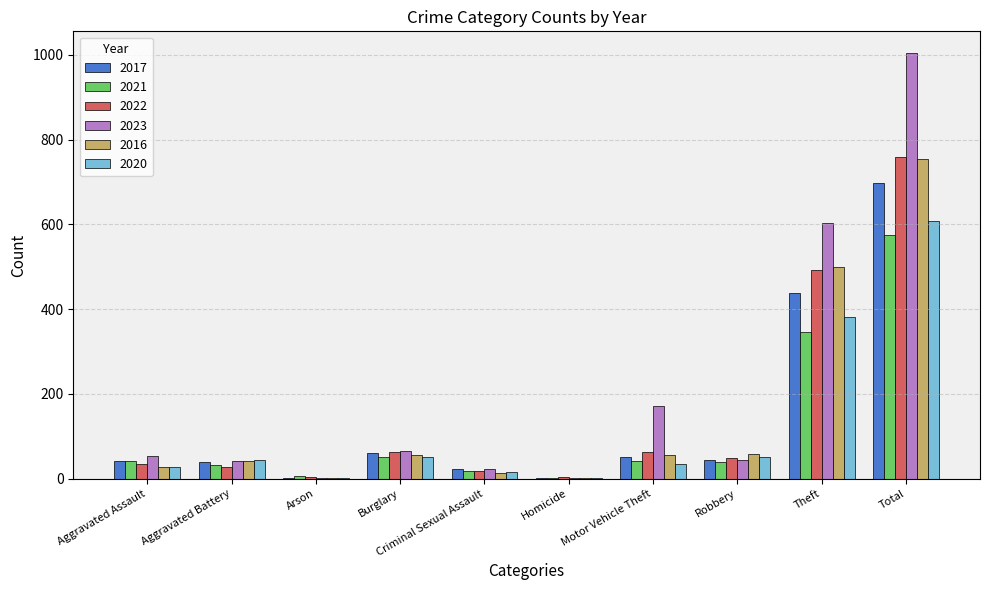

How many series are shown in this chart?

6